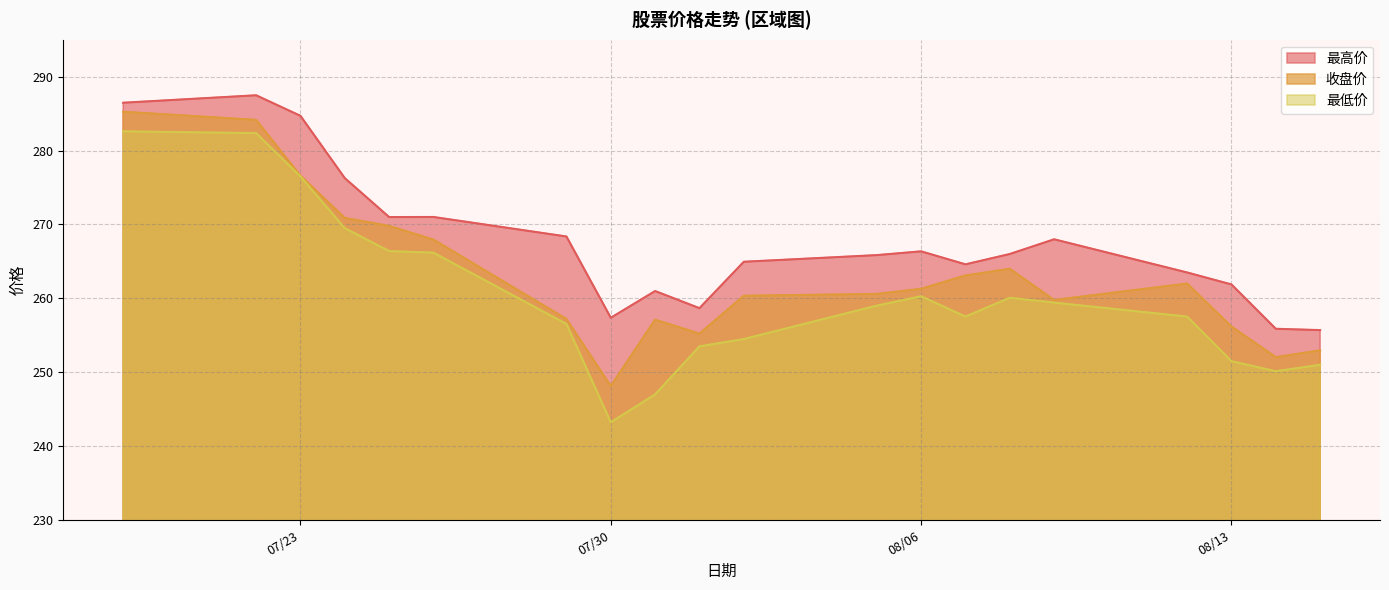

How many data points in 最高价 are less than 266?

10